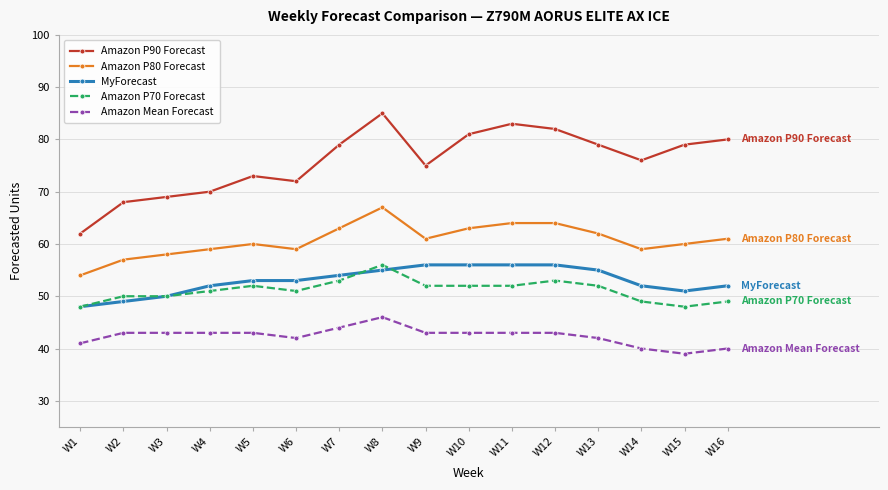

What is the approximate value of MyForecast at W4?

52